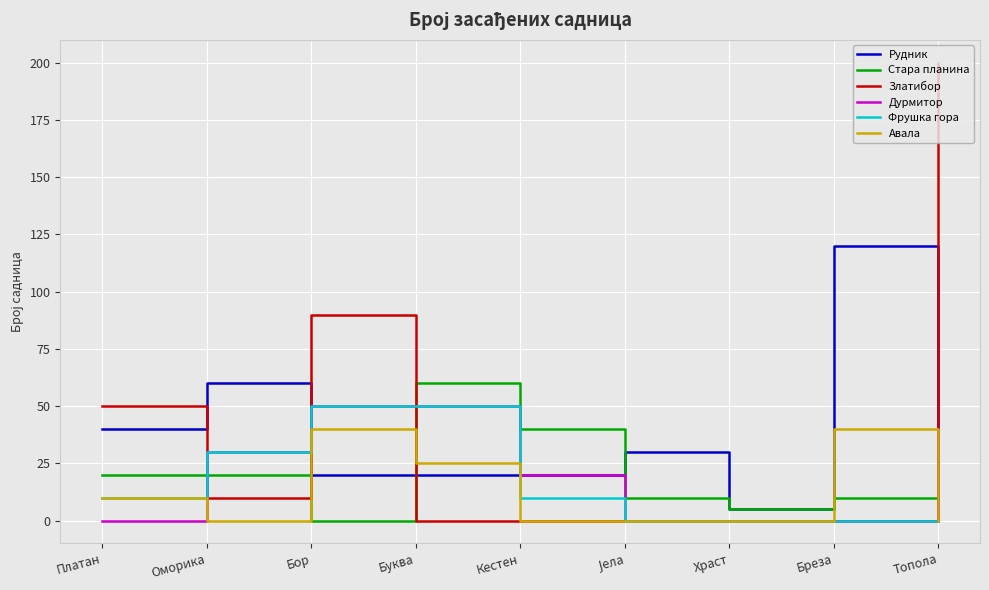

Where do Дурмитор and Рудник first cross each other?

Оморика and Бор